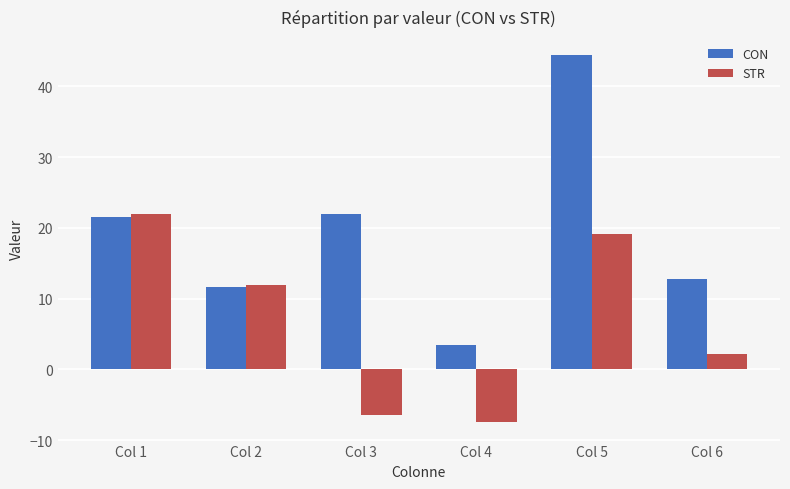

List the series in order of their peak value, lowest first.

STR, CON